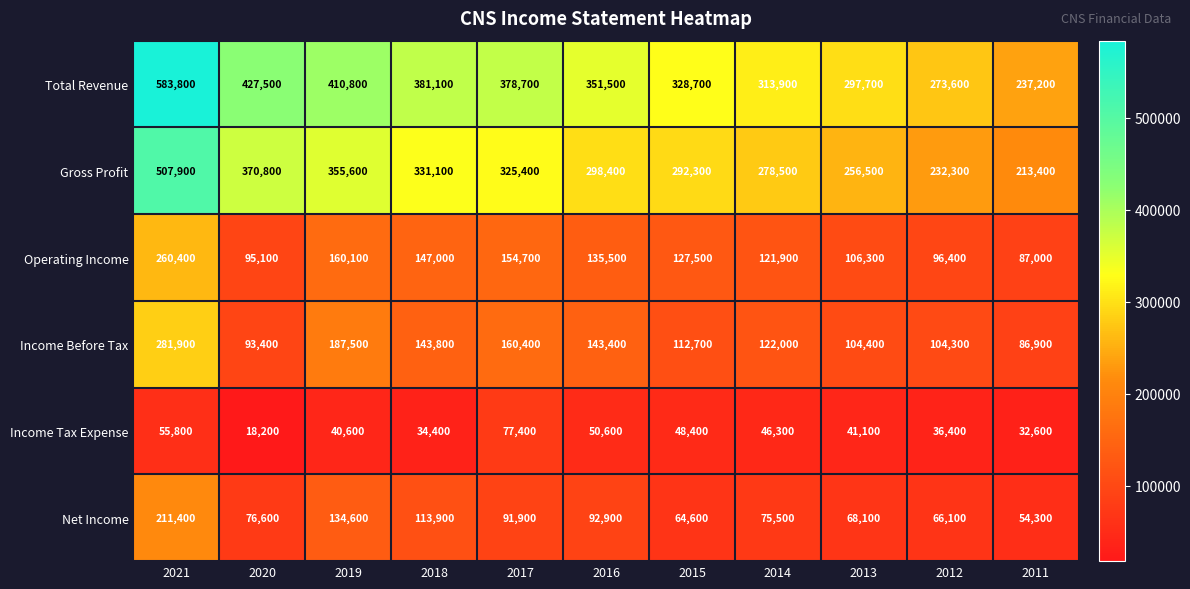

What is the approximate value of Income Tax Expense at 2018, to the nearest 100?

34400